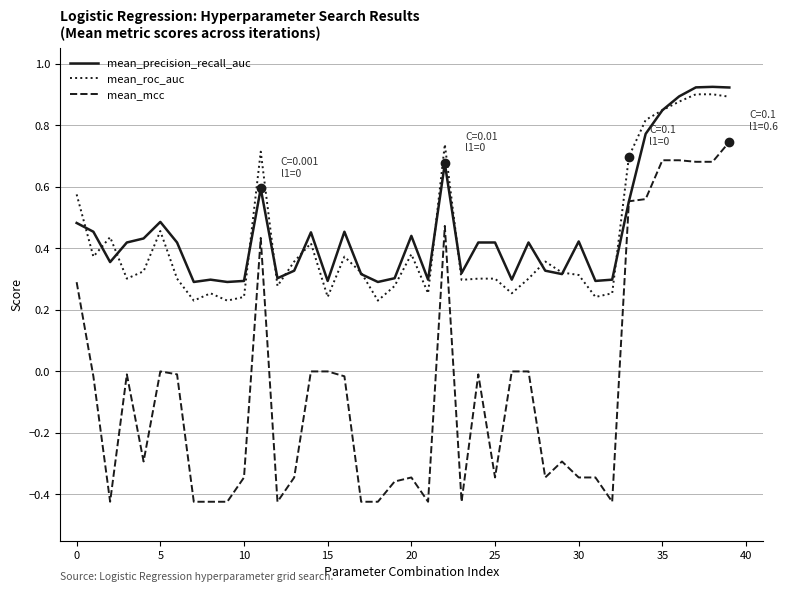

True or false: mean_mcc and mean_roc_auc cross at least once.

False